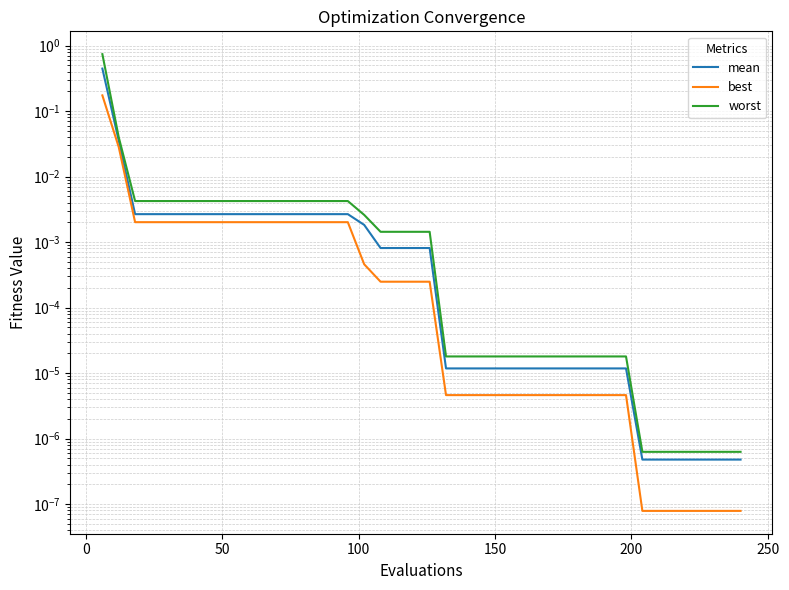

Which series has the largest total across all categories?

worst